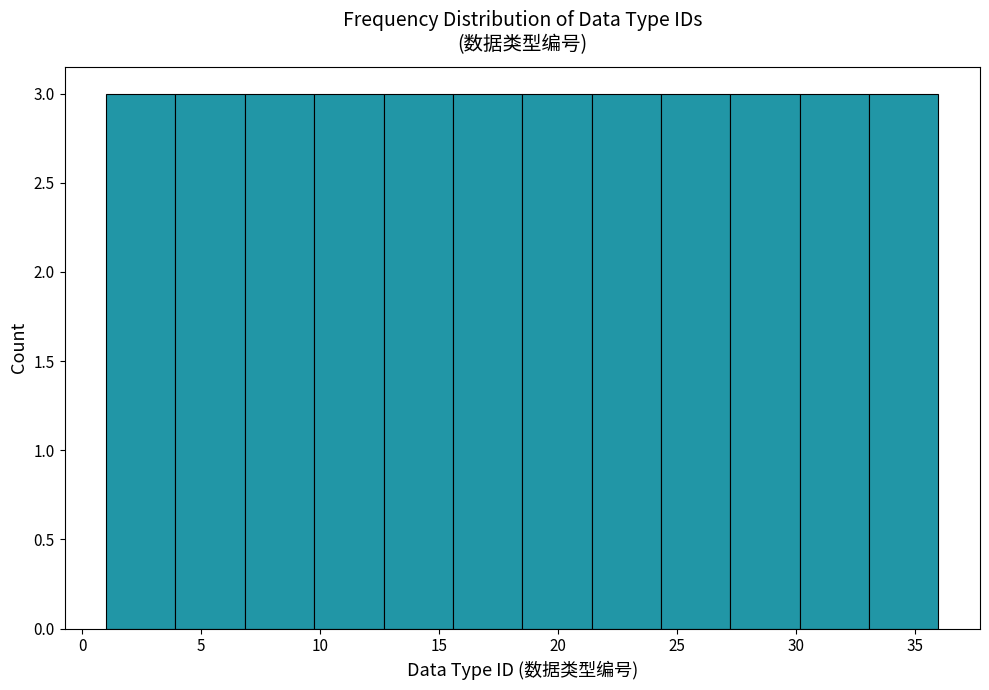

Reading left to right, transcribe this chart: for each bar, give the range it covers on the x-axis and its height. Neither the bar edges nor the heights are printed on the chart, so give them approximately, as read against the axes.

1.0 to 4.0: 3
4.0 to 7.0: 3
7.0 to 10.0: 3
10.0 to 12.5: 3
12.5 to 15.5: 3
15.5 to 18.5: 3
18.5 to 21.5: 3
21.5 to 24.5: 3
24.5 to 27.5: 3
27.5 to 30.0: 3
30.0 to 33.0: 3
33.0 to 36.0: 3